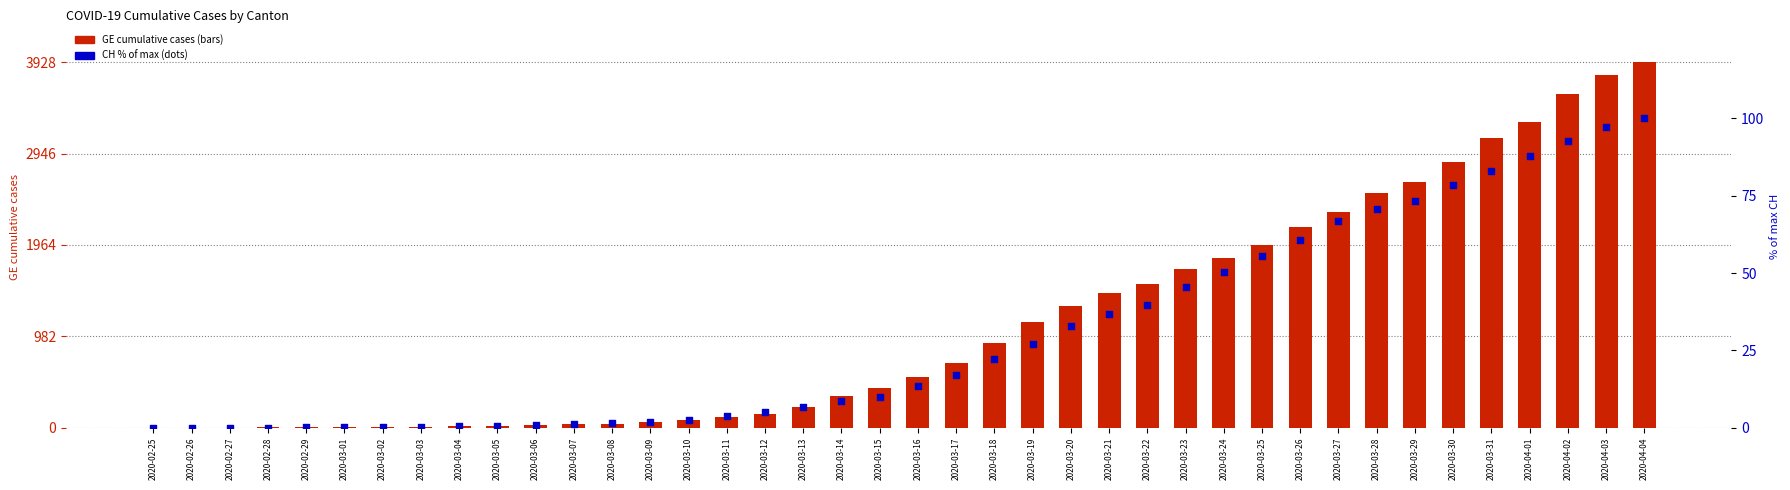

Which series has the largest total across all categories?

GE